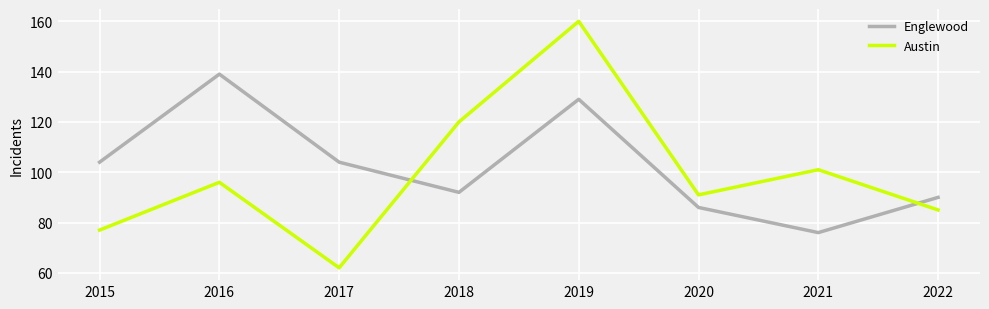

Where is the first local minimum for Austin?

2017